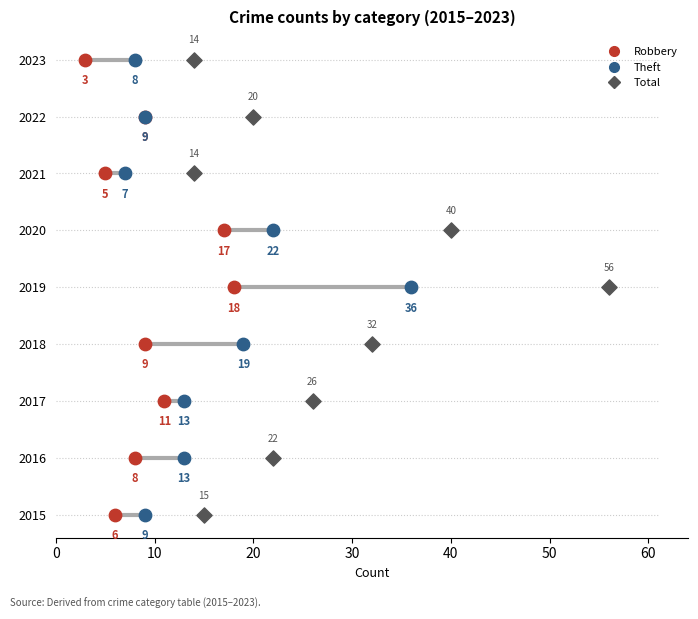

Is the value of Robbery at 30 greater than the value of Theft at 60?

No